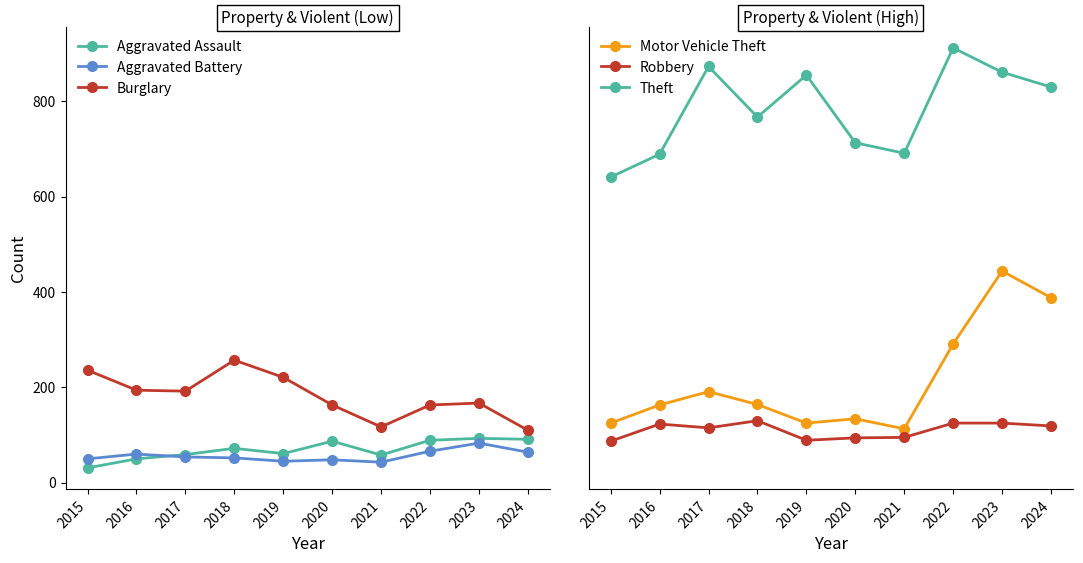

At which label does Aggravated Assault first exceed 72?

2020